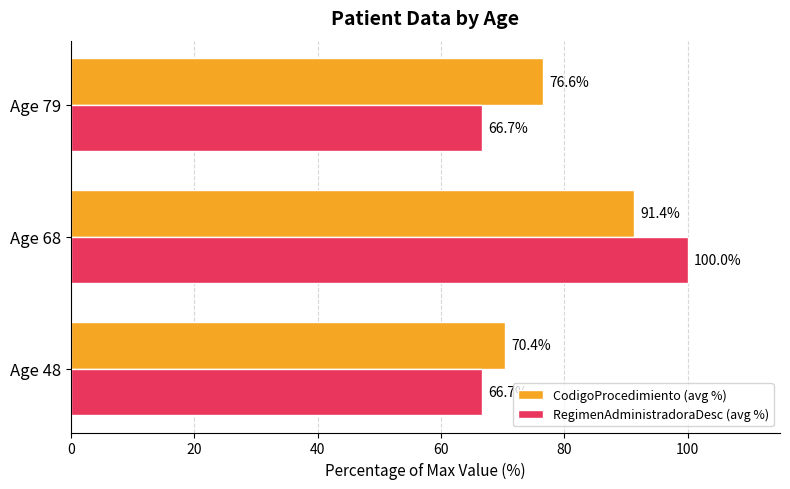

True or false: CodigoProcedimiento (avg %) has a value of 91.4 at Age 68.

True